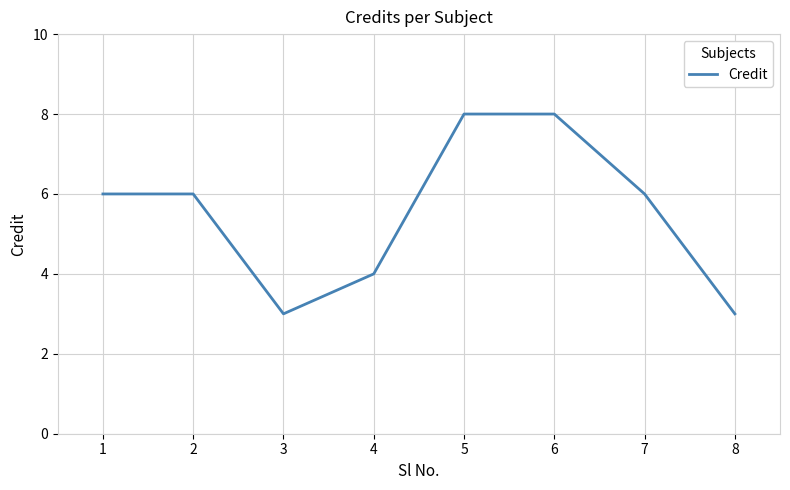

Reading right to left, extract all data points from this chart.

8=3	7=6	6=8	5=8	4=4	3=3	2=6	1=6